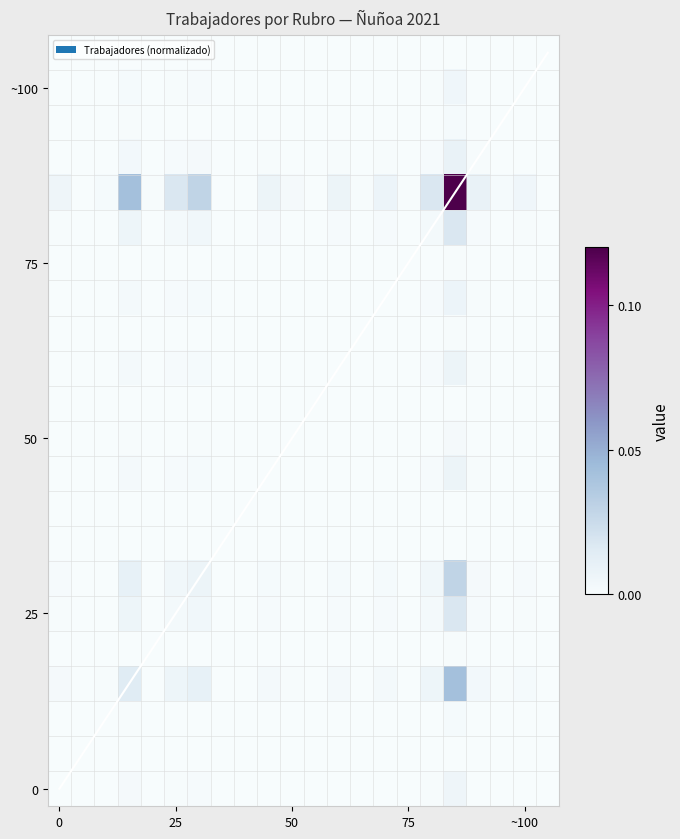

At how many categories does at least one series exceed 0?

22